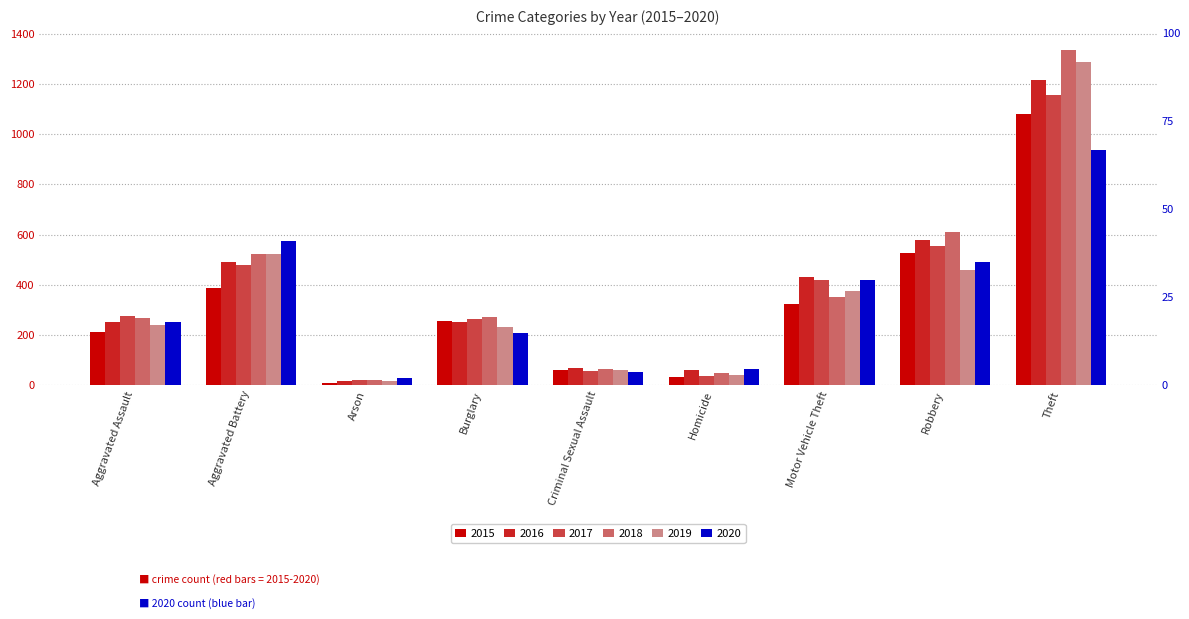

True or false: 2017 has a value of 371 at Burglary.

False